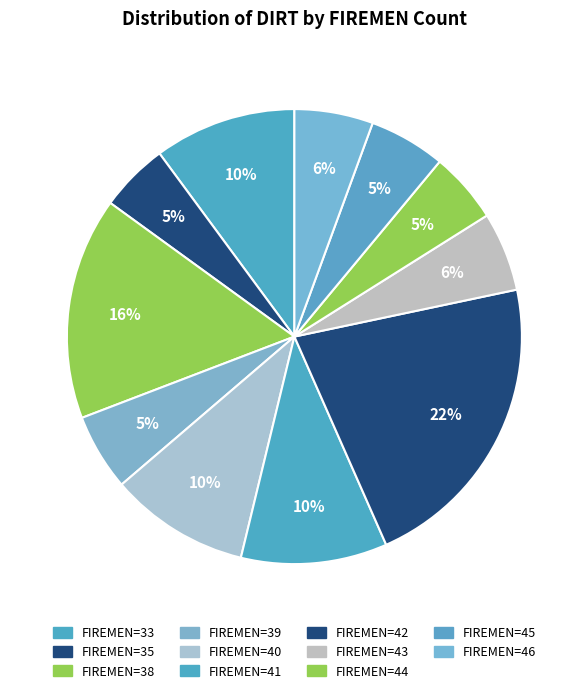

Count the number of slices in the pie.

11